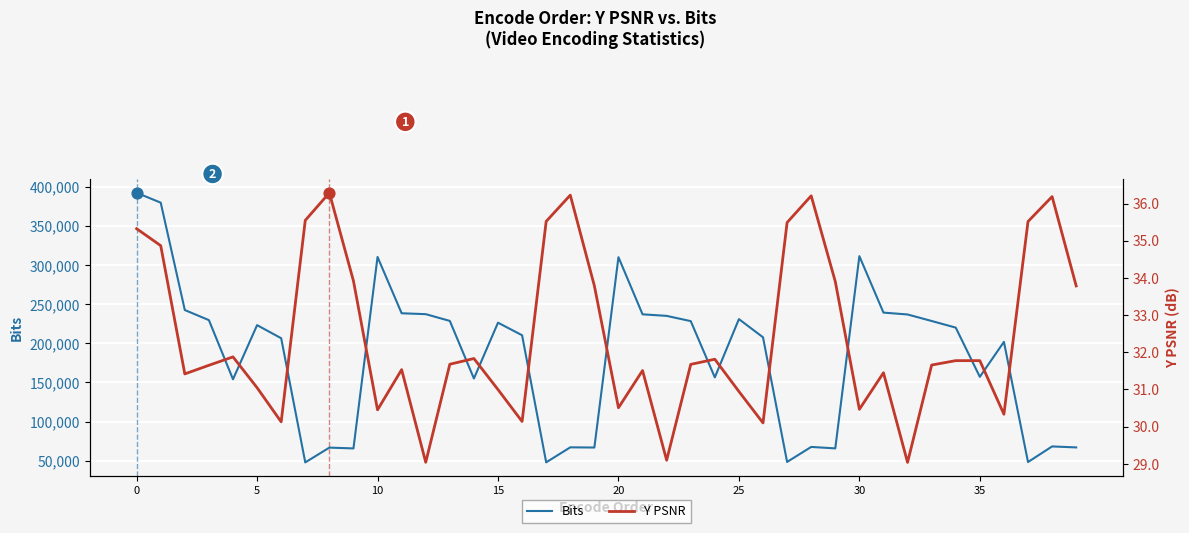

What is the total value across all series at 28?

67556.2